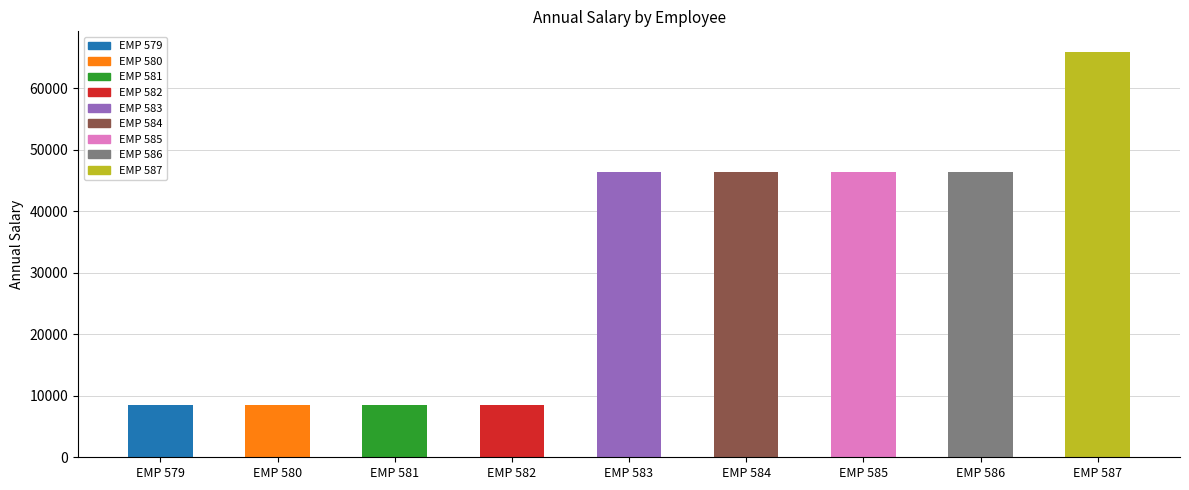

What is the value of the 4th bar from the left?

8427.6